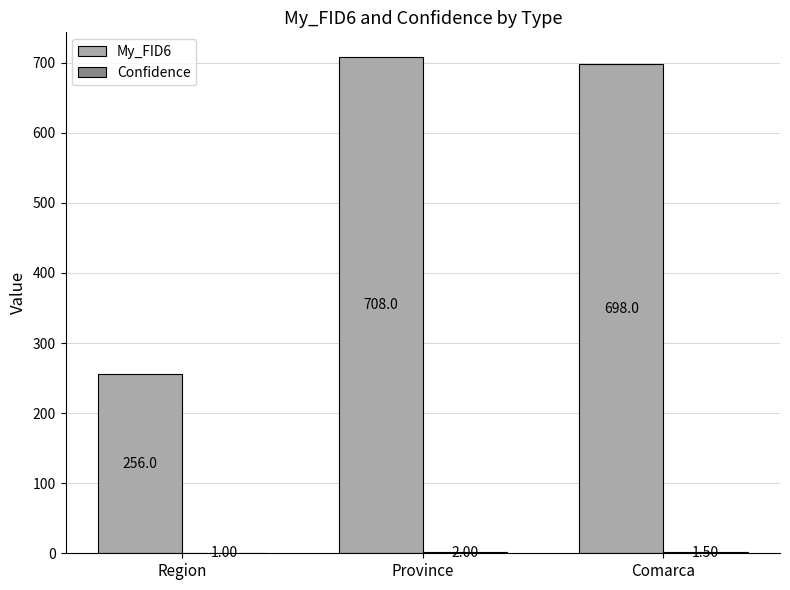

Which series has the largest total across all categories?

My_FID6